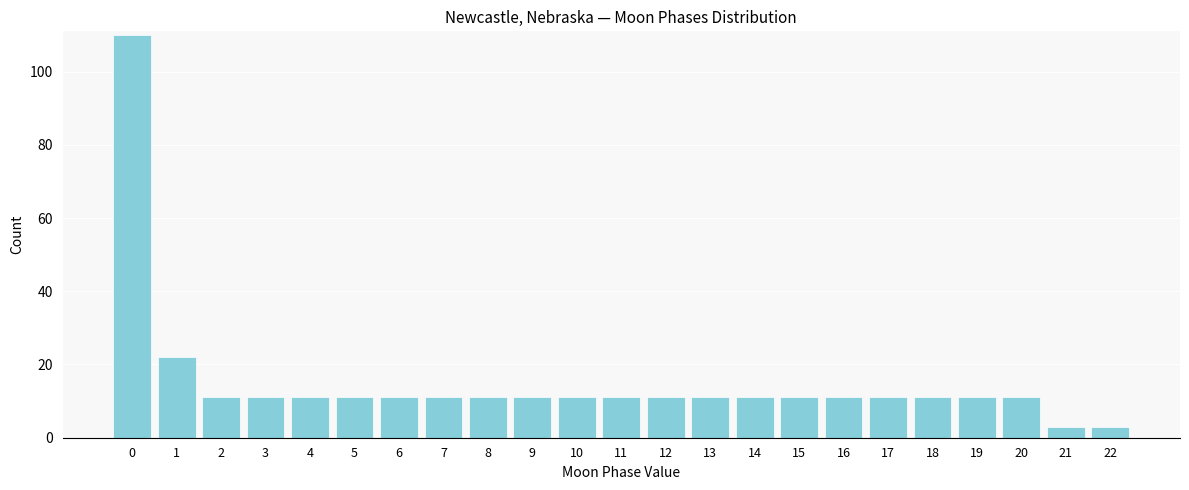

Reading left to right, what are all the values shown in this chart?

110	22	11	11	11	11	11	11	11	11	11	11	11	11	11	11	11	11	11	11	11	3	3